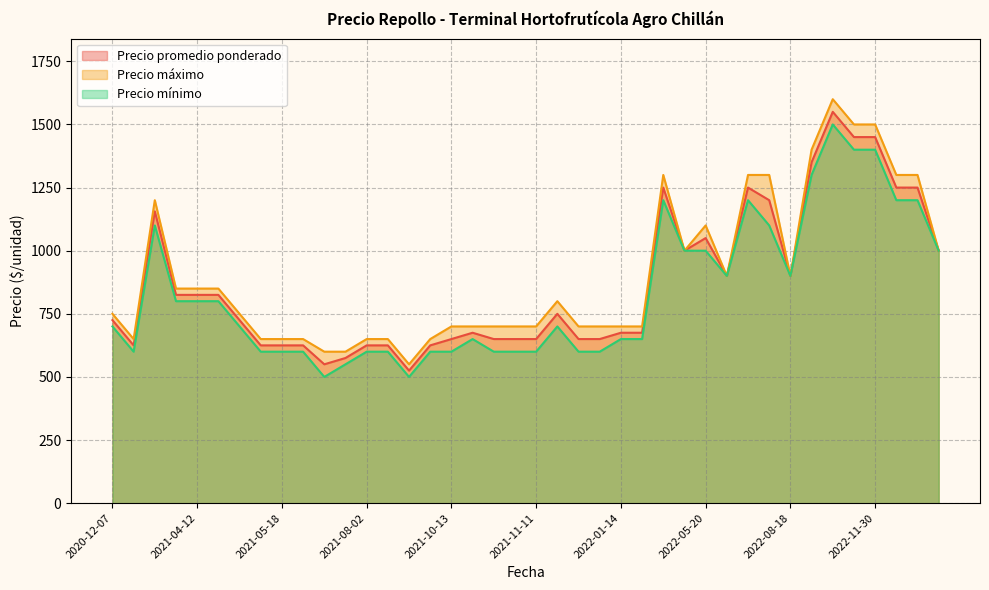

Is the value of Precio promedio ponderado at 2021-07-28 greater than the value of Precio mínimo at 2022-10-03?

No